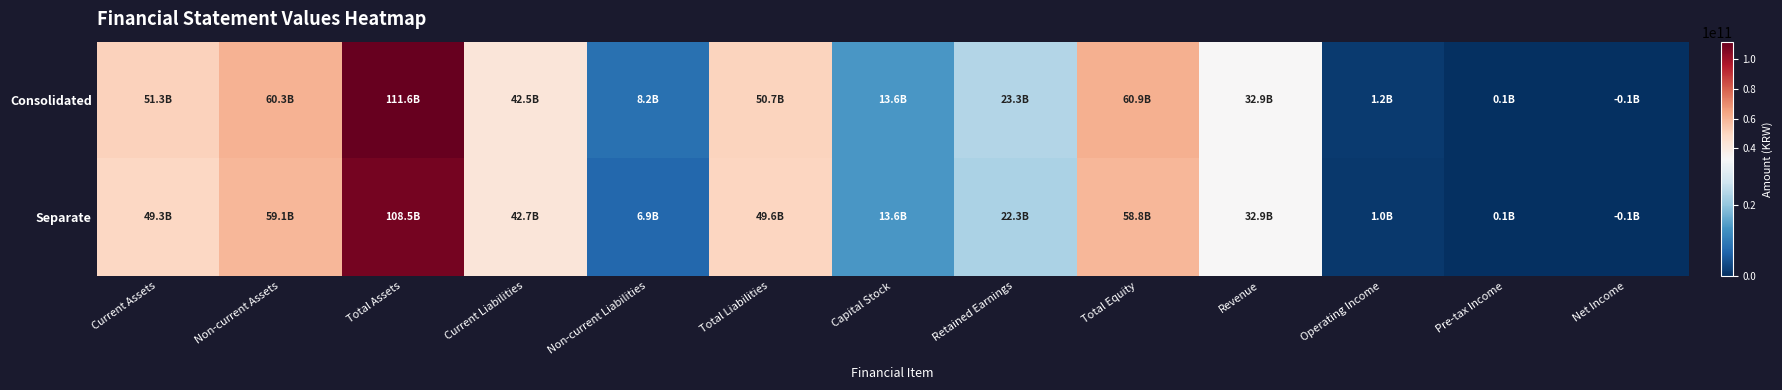

At which category is the sum across all series the highest?

Total Assets